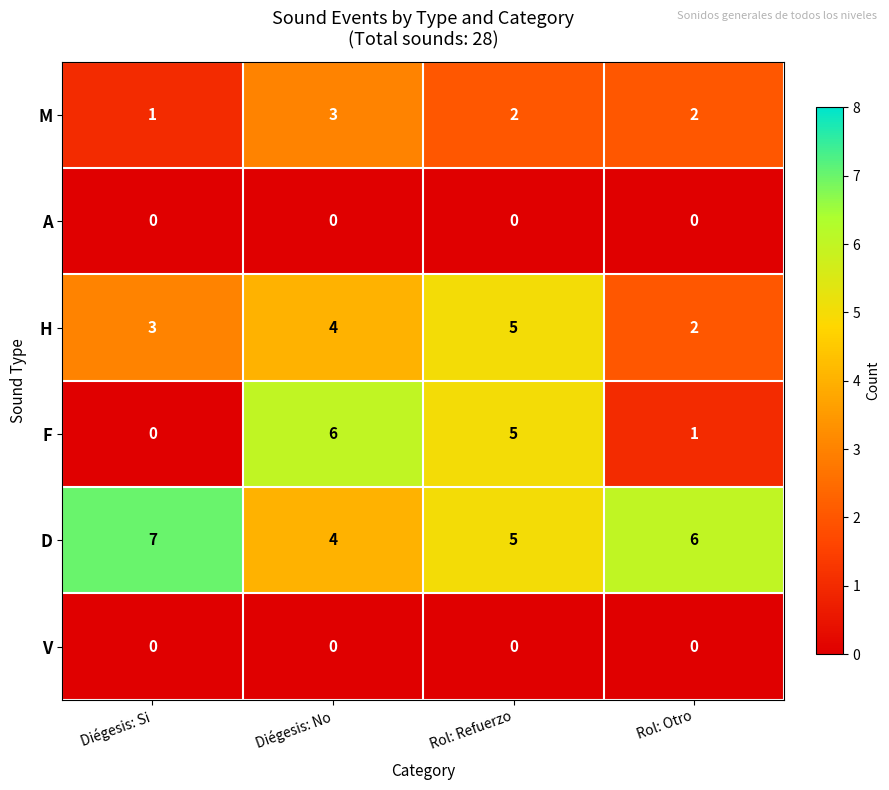

Reading left to right, extract all data points from this chart.

M: Diégesis: Si=1	Diégesis: No=3	Rol: Refuerzo=2	Rol: Otro=2
A: Diégesis: Si=0	Diégesis: No=0	Rol: Refuerzo=0	Rol: Otro=0
H: Diégesis: Si=3	Diégesis: No=4	Rol: Refuerzo=5	Rol: Otro=2
F: Diégesis: Si=0	Diégesis: No=6	Rol: Refuerzo=5	Rol: Otro=1
D: Diégesis: Si=7	Diégesis: No=4	Rol: Refuerzo=5	Rol: Otro=6
V: Diégesis: Si=0	Diégesis: No=0	Rol: Refuerzo=0	Rol: Otro=0